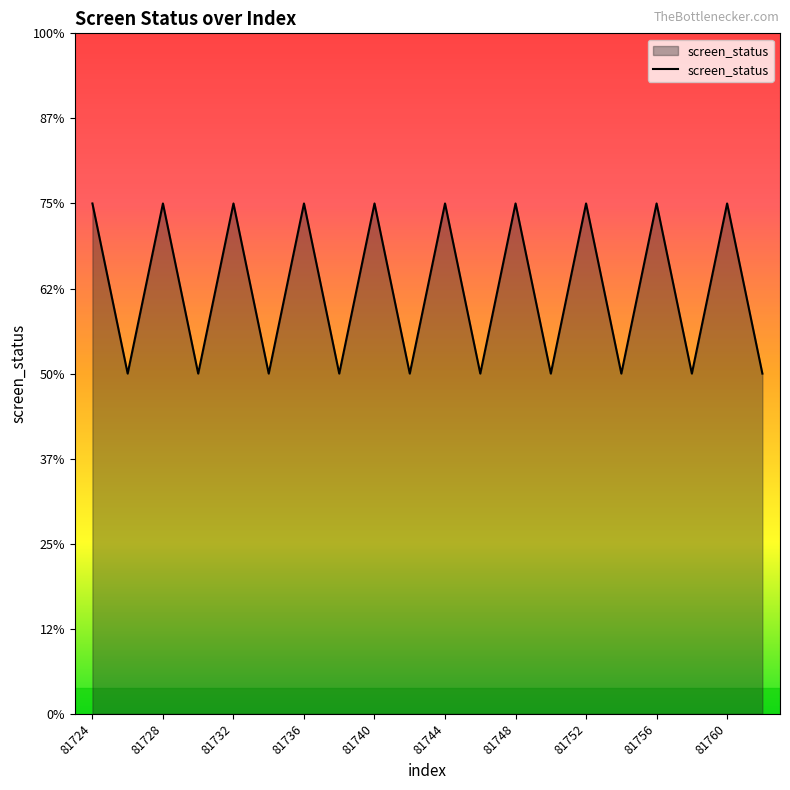

Does the chart display data point markers on the line(s)?

No